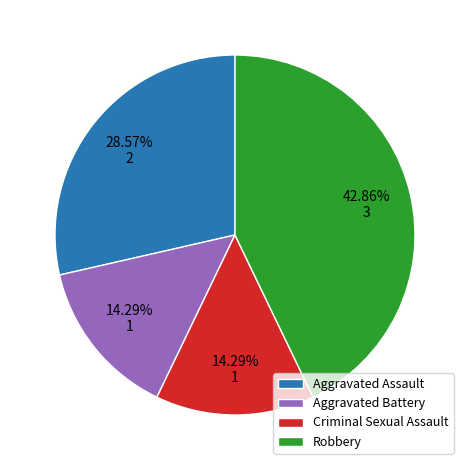

What is the largest slice in the pie chart?

Robbery